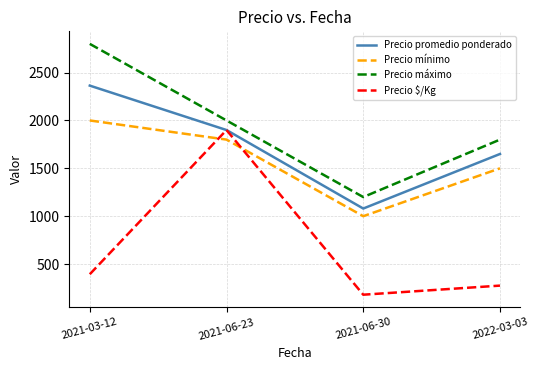

What is the difference between the maximum and minimum values in the Precio $/Kg series?

1720